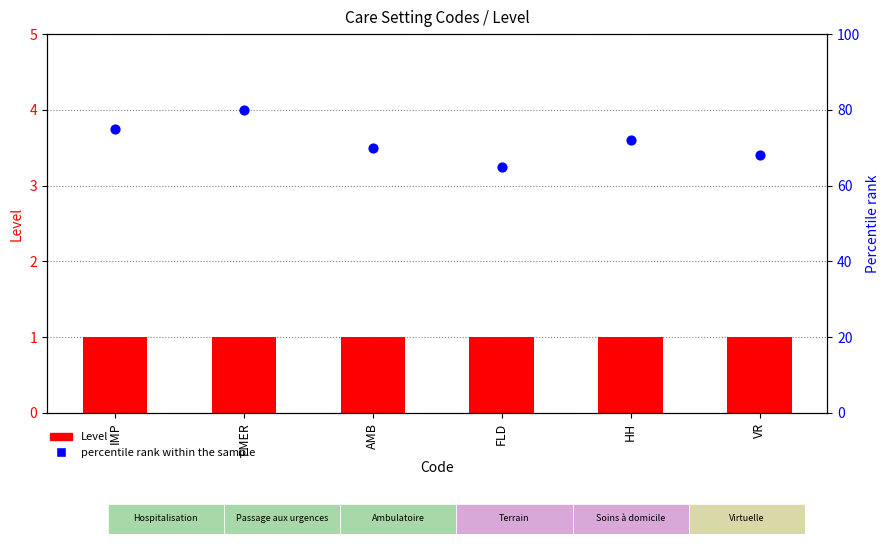

What are all the series names shown in the legend?

Level, percentile rank within the sample